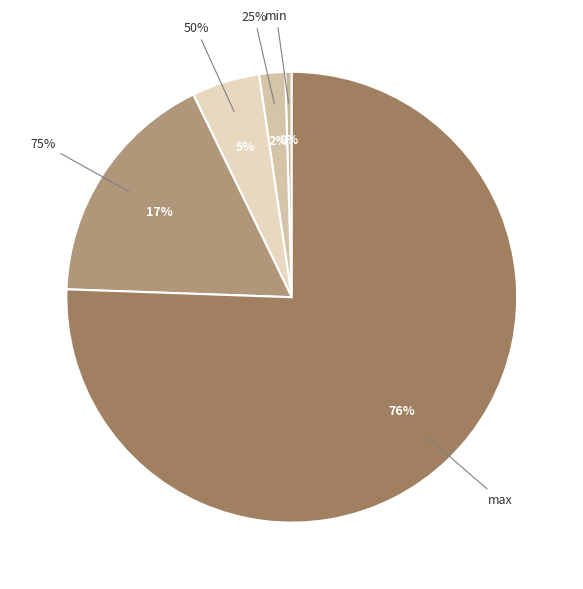

Between max and 25%, which is larger?

max